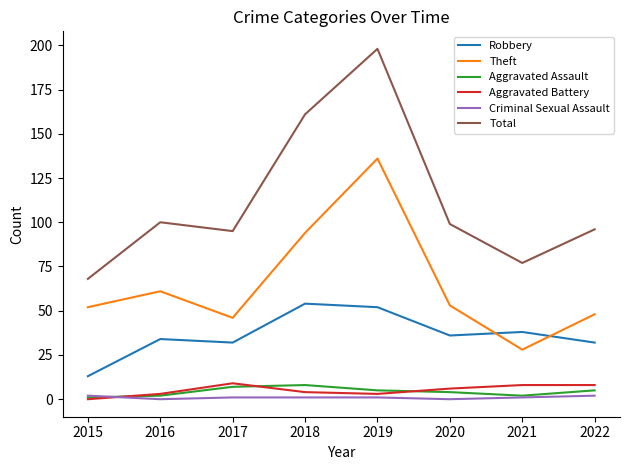

At which label does Robbery first exceed 36?

2018